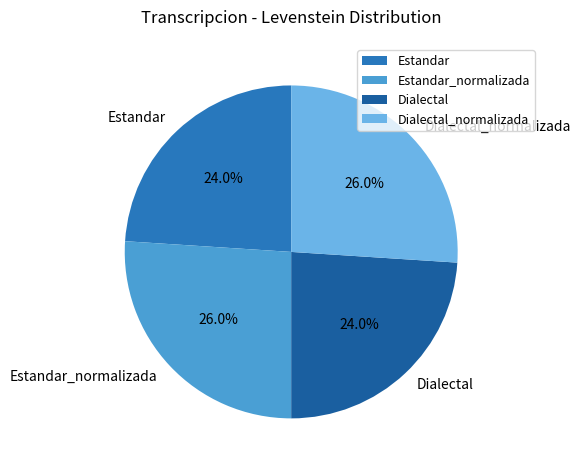

The Estandar slice represents 24% of the pie. True or false?

True